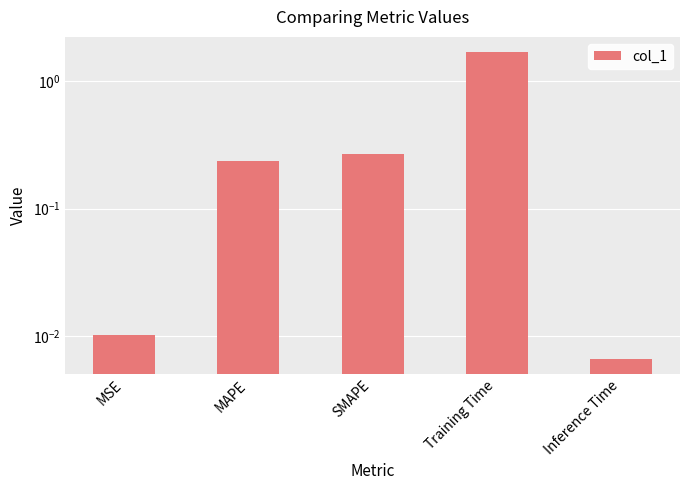

True or false: the data shows 0.0 at MSE.

False